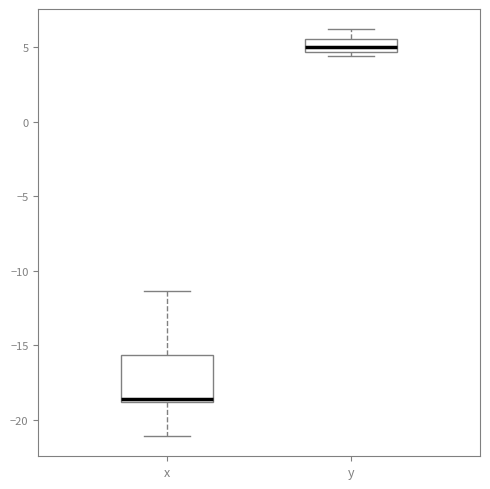

Which box is the tallest, from its lower edge to its upper edge?

x